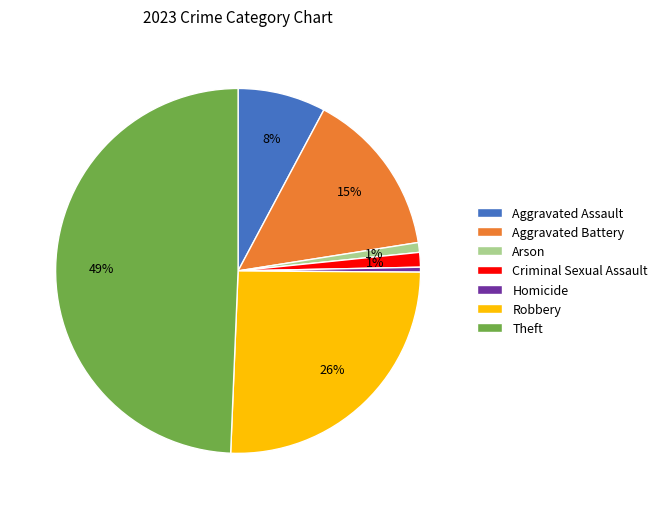

To the nearest percent, what is the combined percentage of Criminal Sexual Assault and Aggravated Battery?

16%